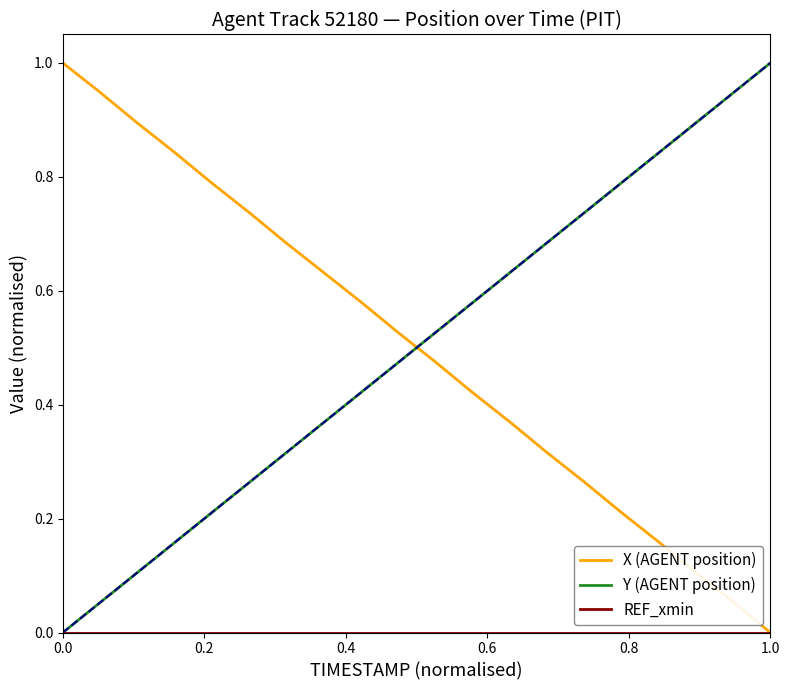

What is the maximum value for Y (AGENT position)?

1.0